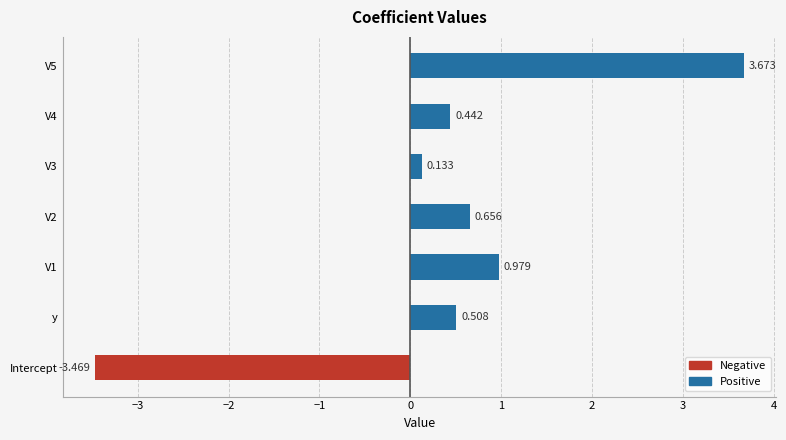

At which category does the chart reach its minimum across all series?

Intercept